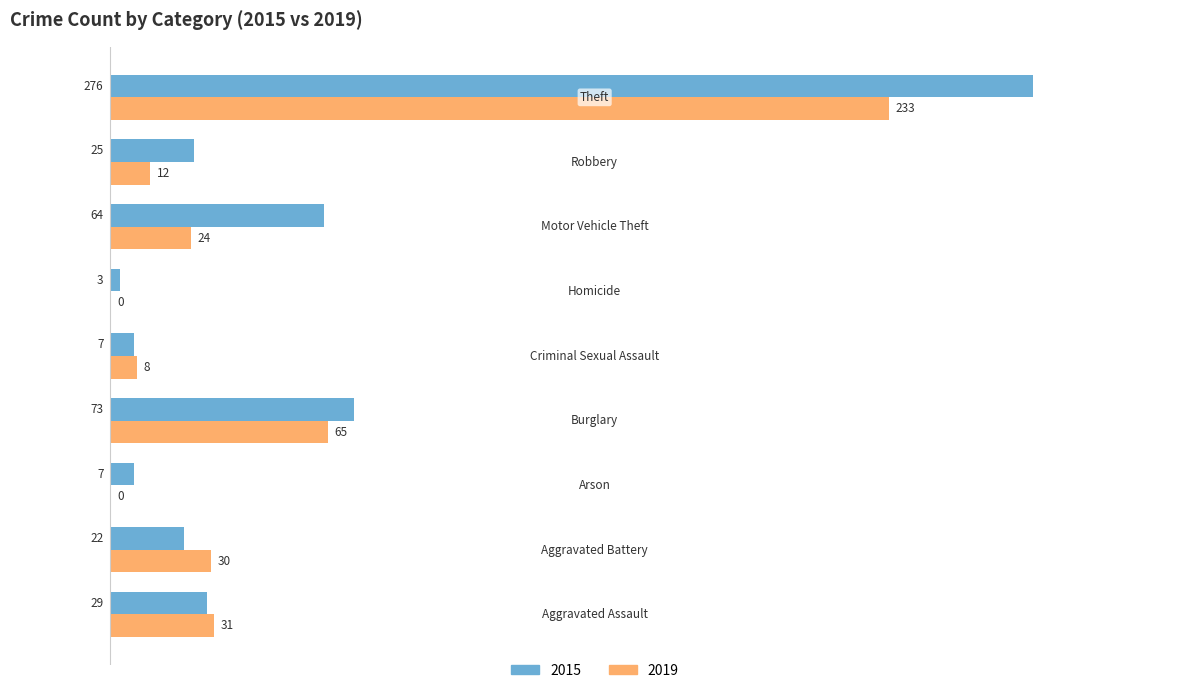

Which series has the largest total across all categories?

2015